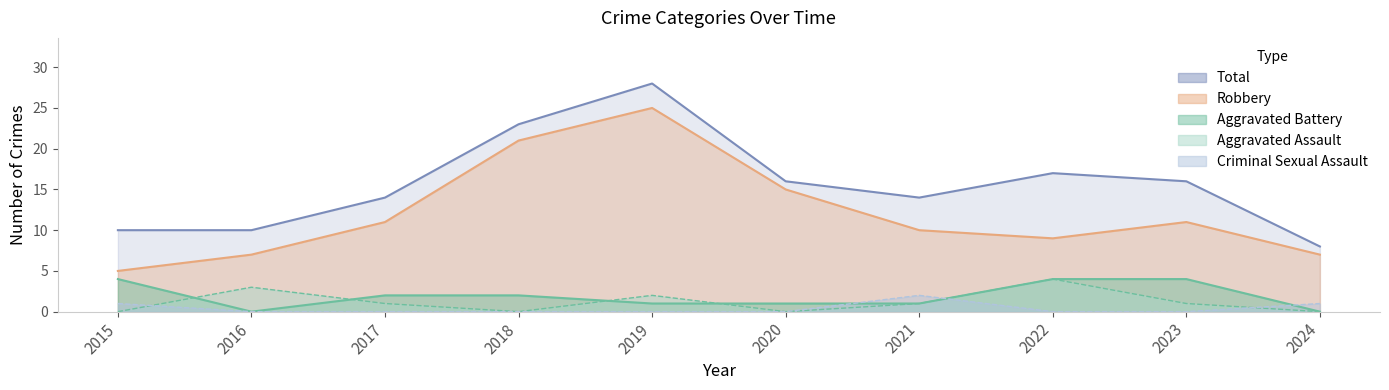

The Aggravated Battery series shows 1 at 2020. True or false?

True